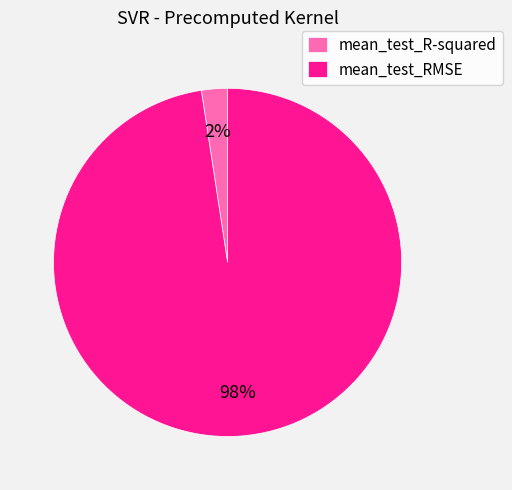

Do mean_test_RMSE and mean_test_R-squared together represent more than half of the pie?

Yes